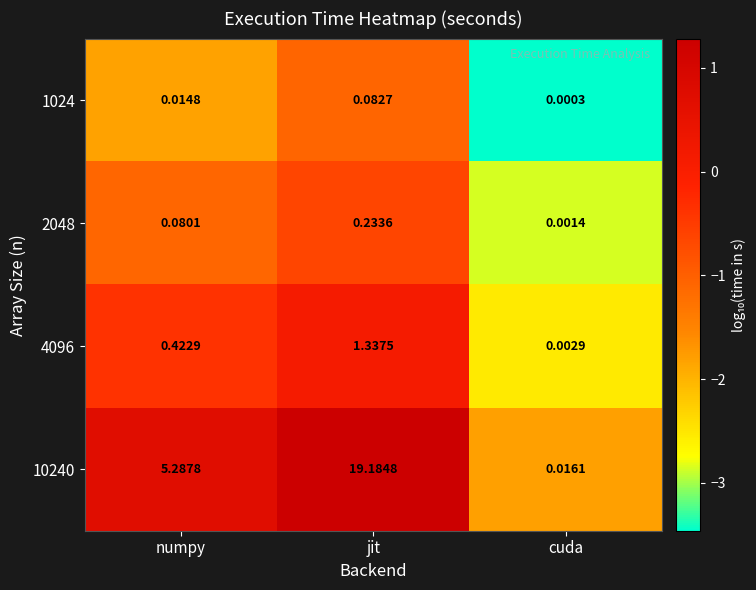

At which label does 10240 first exceed 5?

numpy